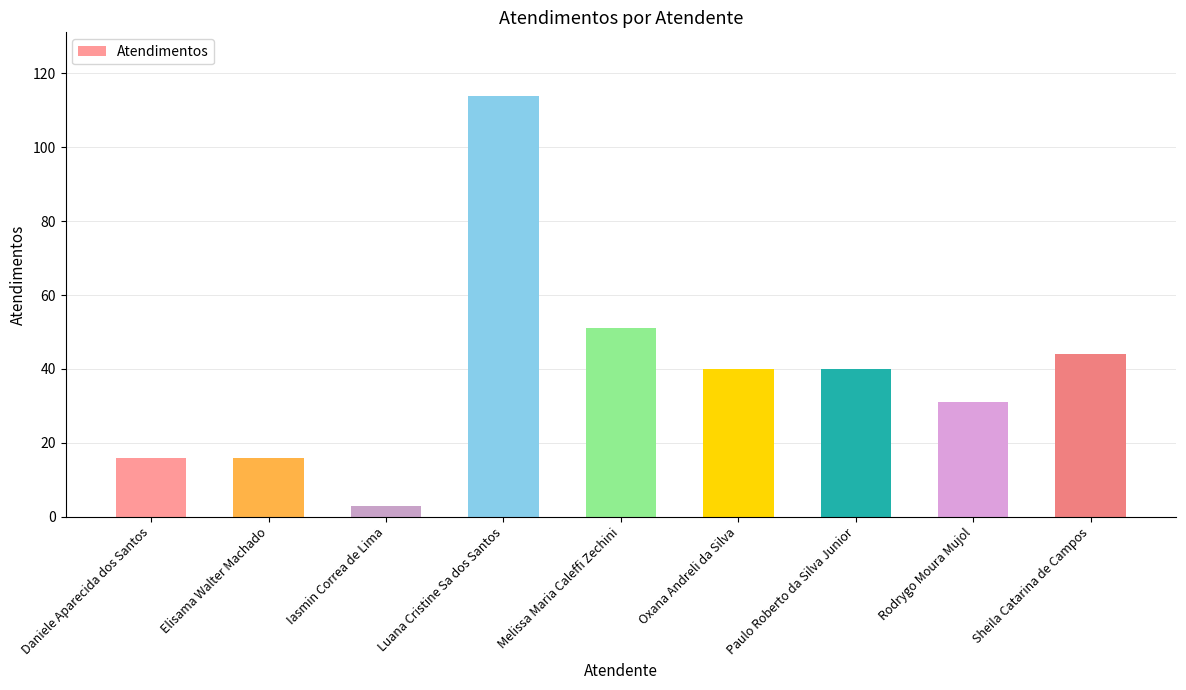

How many bars are there in total?

9